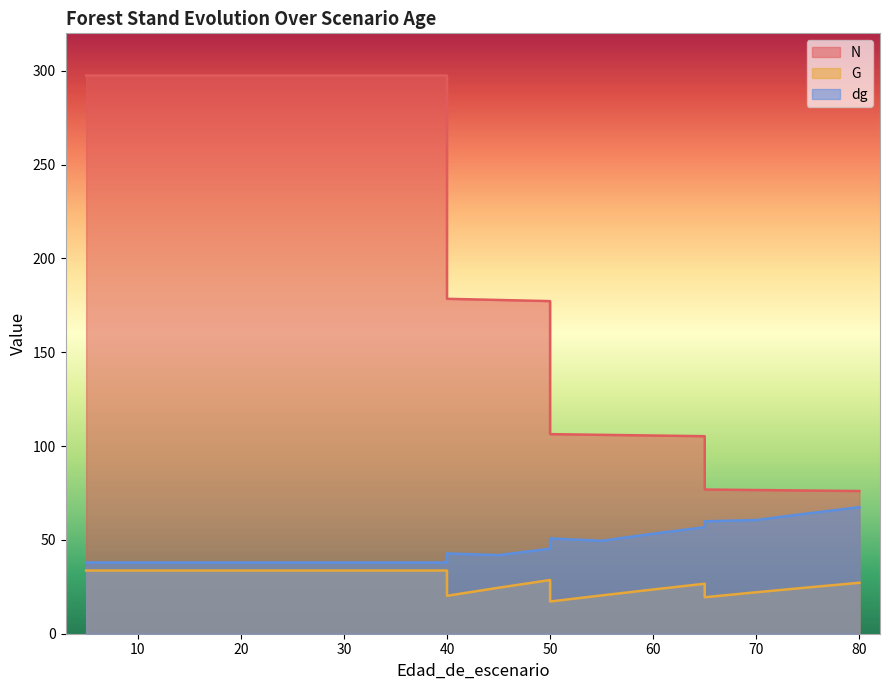

What is the difference between the highest and lowest values at 65?

78.6